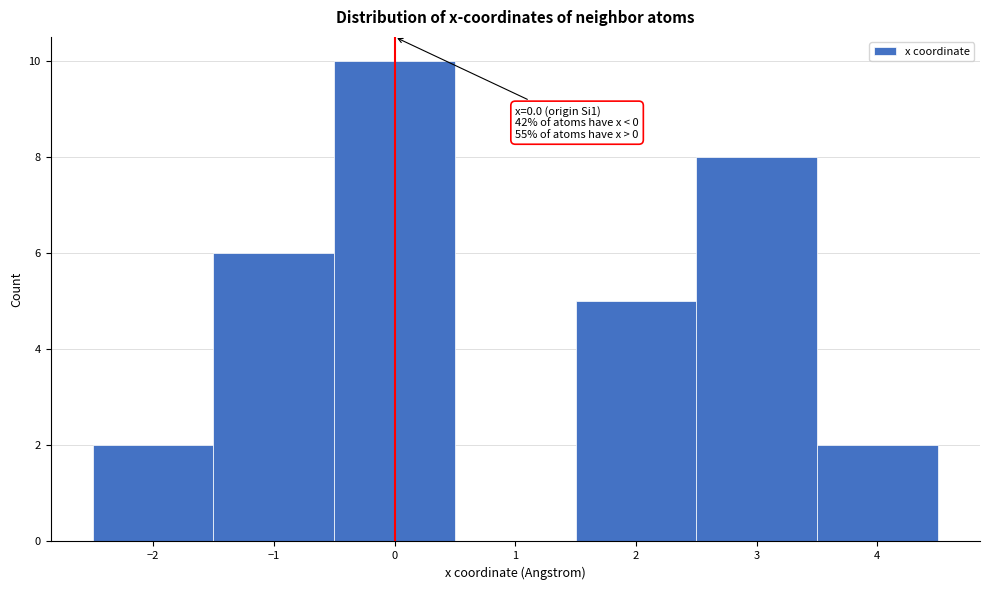

Over which range of the x-axis is the bar tallest?

-0.5 to 0.5